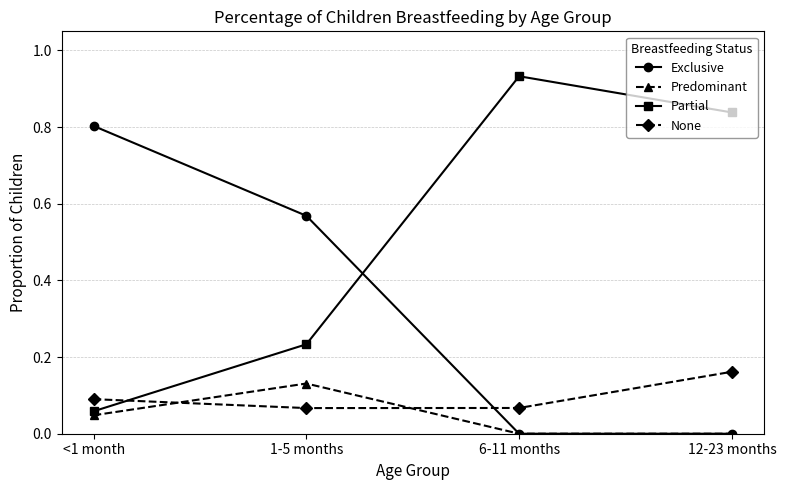

Is the value of Partial at 1-5 months greater than the value of Predominant at <1 month?

Yes